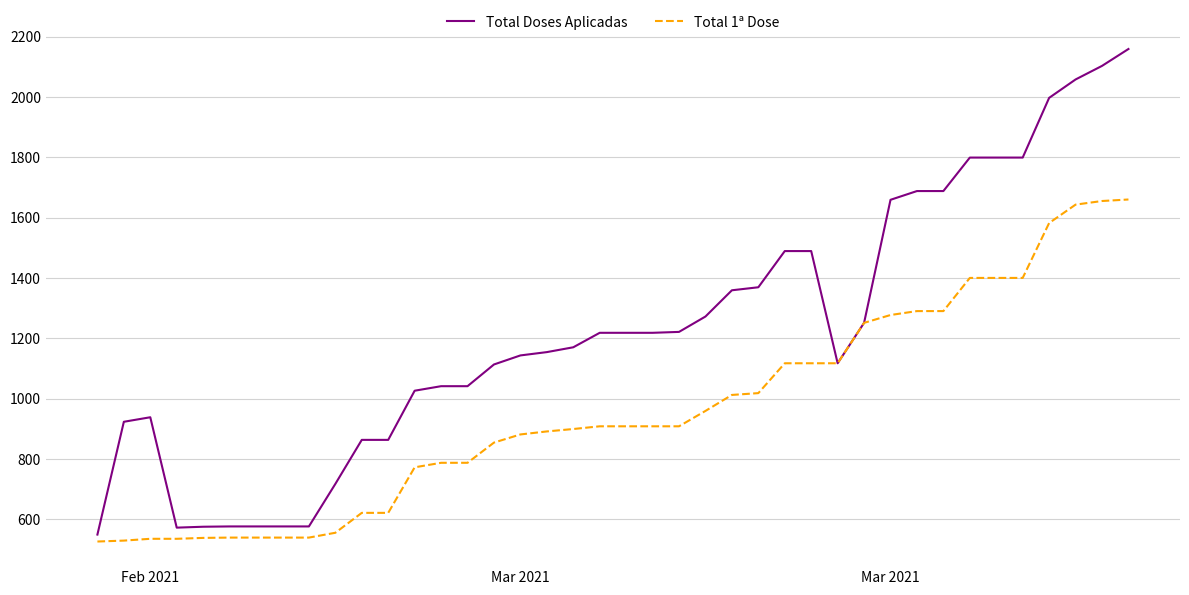

List the series in order of their overall mean, highest first.

Total Doses Aplicadas, Total 1ª Dose